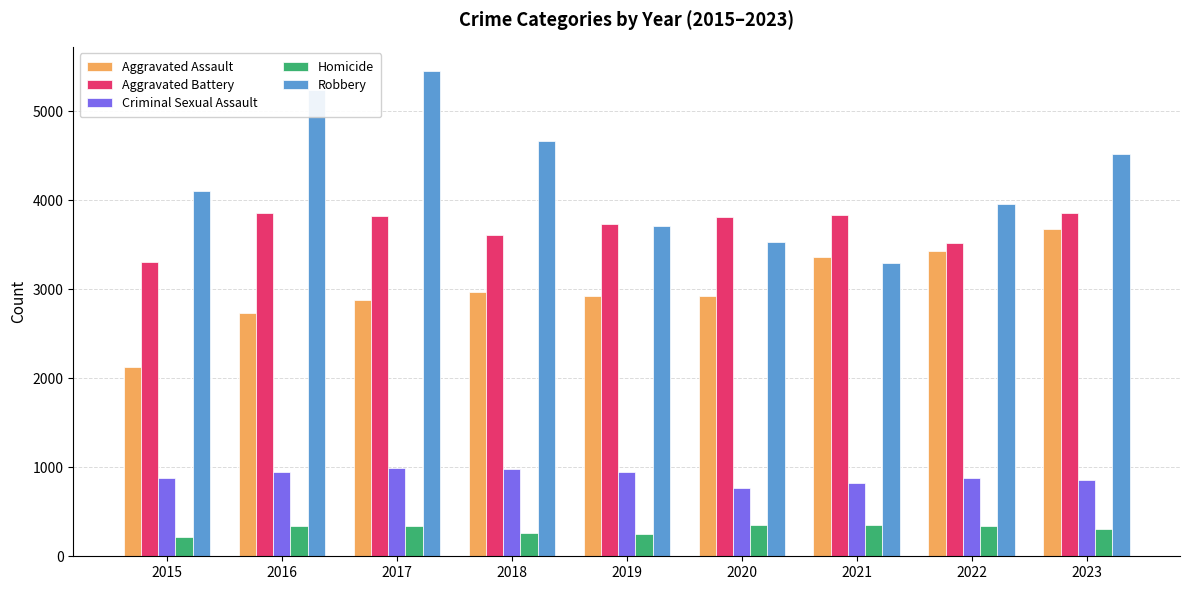

What is the sum of all Aggravated Battery values?

33344